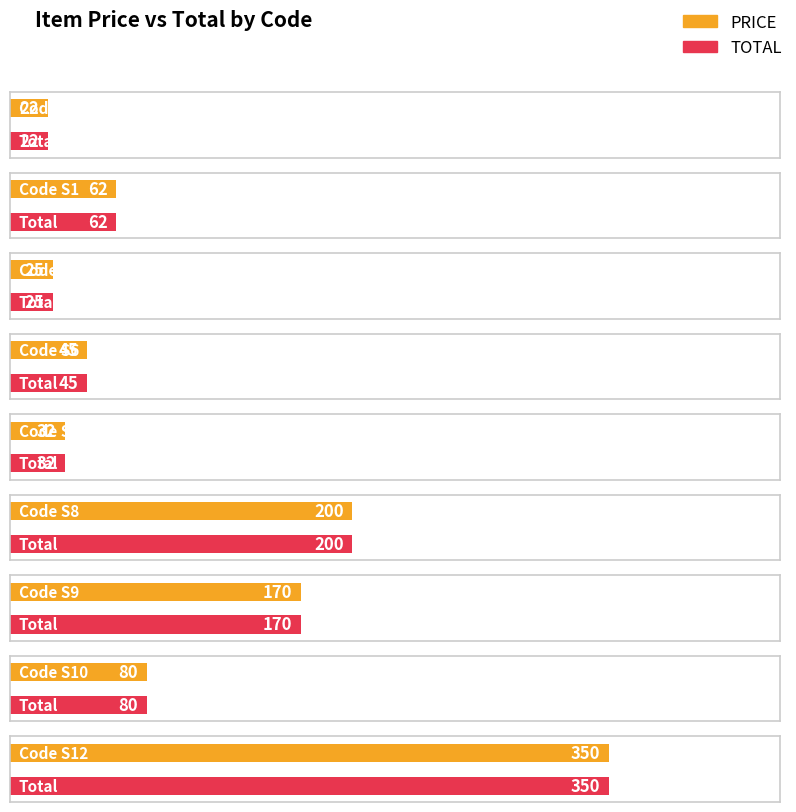

What are all the series names shown in the legend?

PRICE, TOTAL